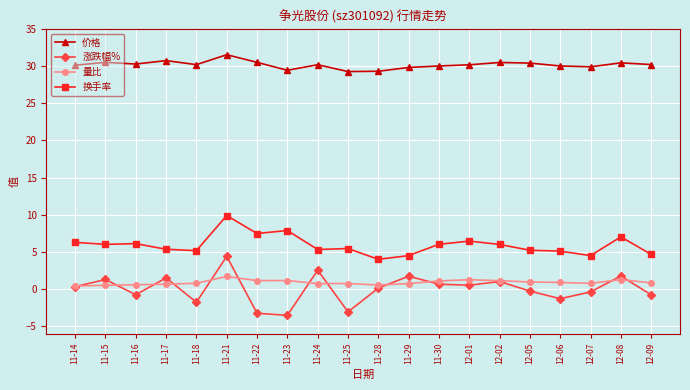

What is the sum of the 换手率 values at 12-07 and 11-22?

12.0